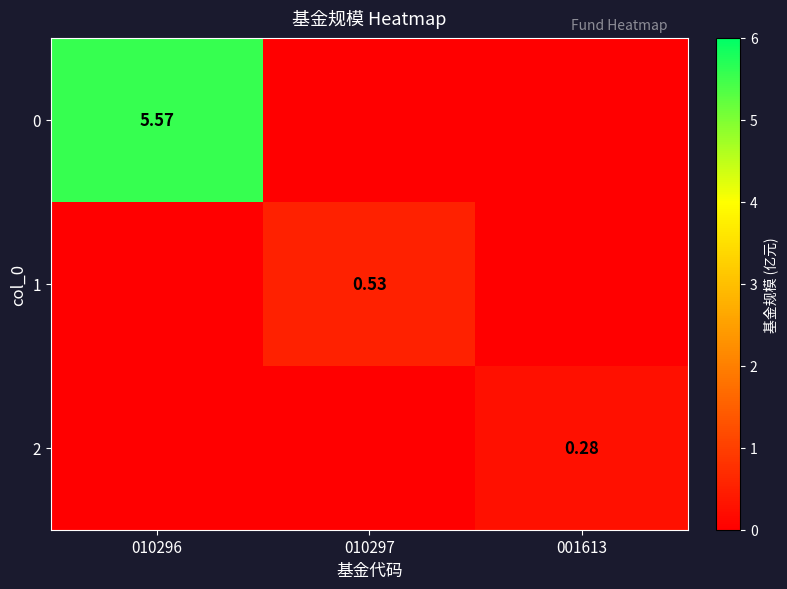

What is the difference between the highest and lowest values at 010296?

5.6